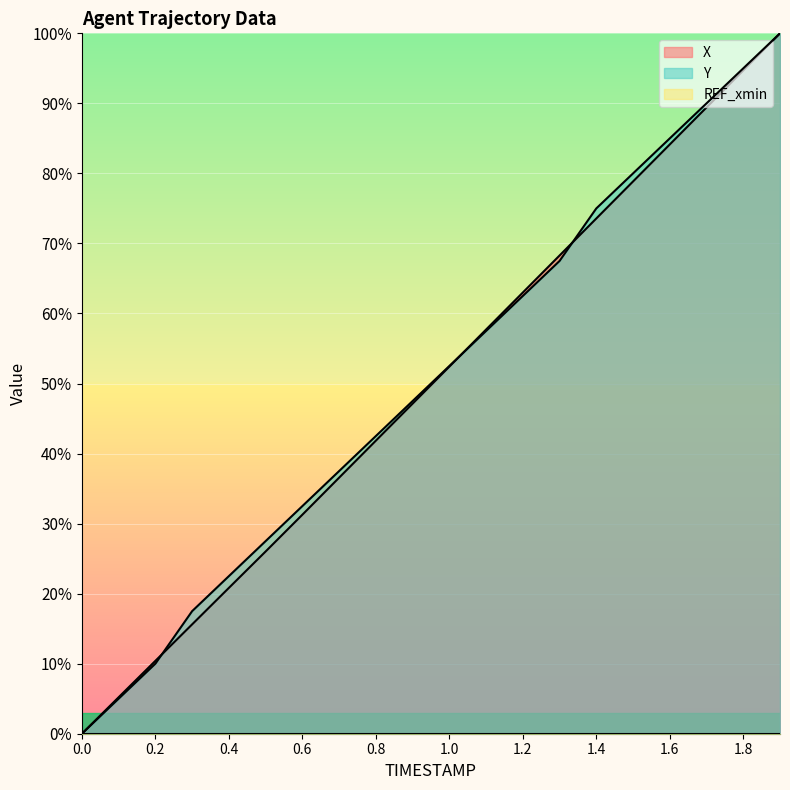

What position from the right is 0.5?

15